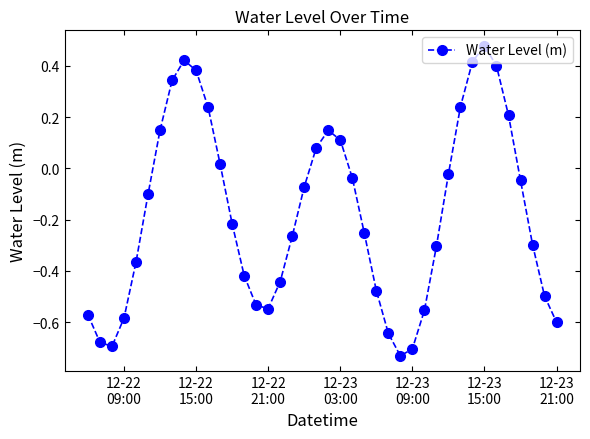

True or false: the data has more than 2 interior local peaks.

True